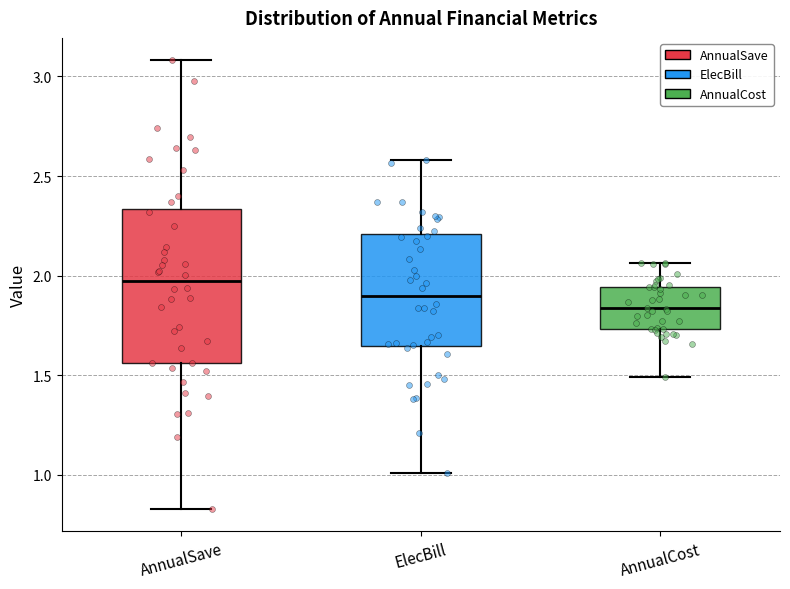

Which box's median line is the lowest?

AnnualCost